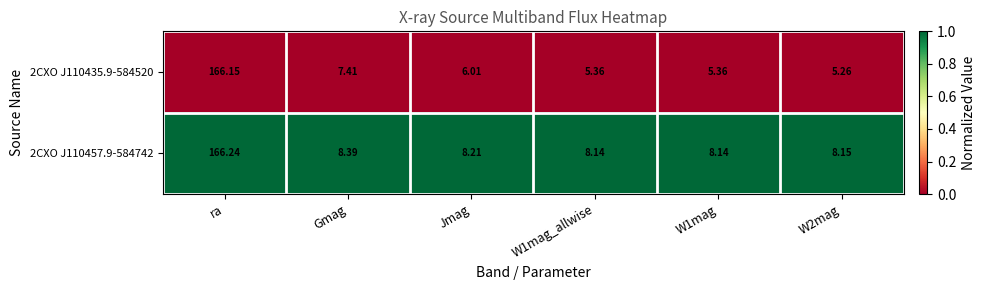

Which series has the largest range (max minus min)?

2CXO J110435.9-584520